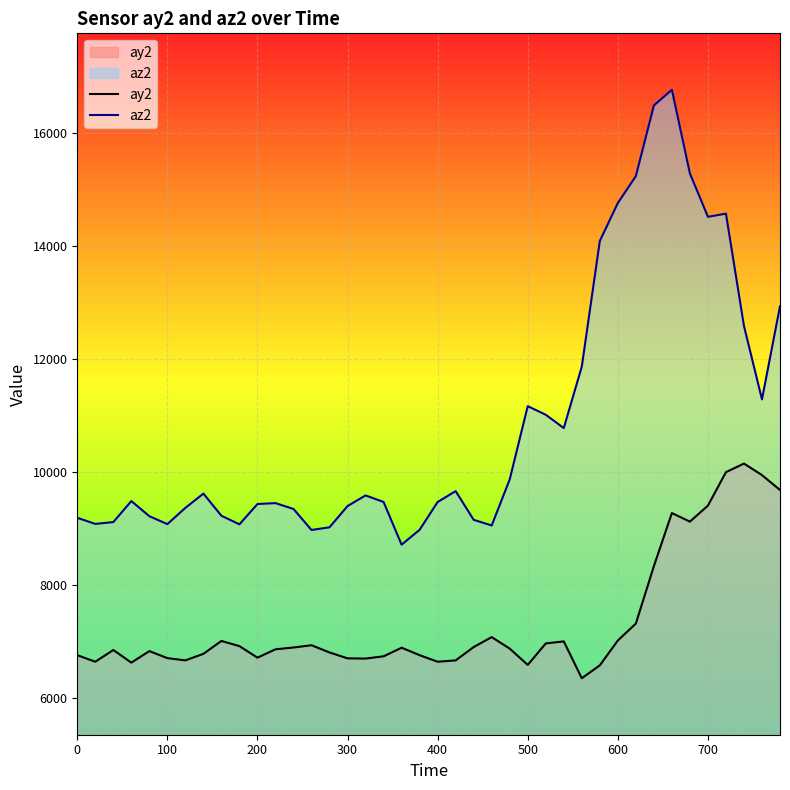

True or false: az2 and ay2 cross at least once.

False